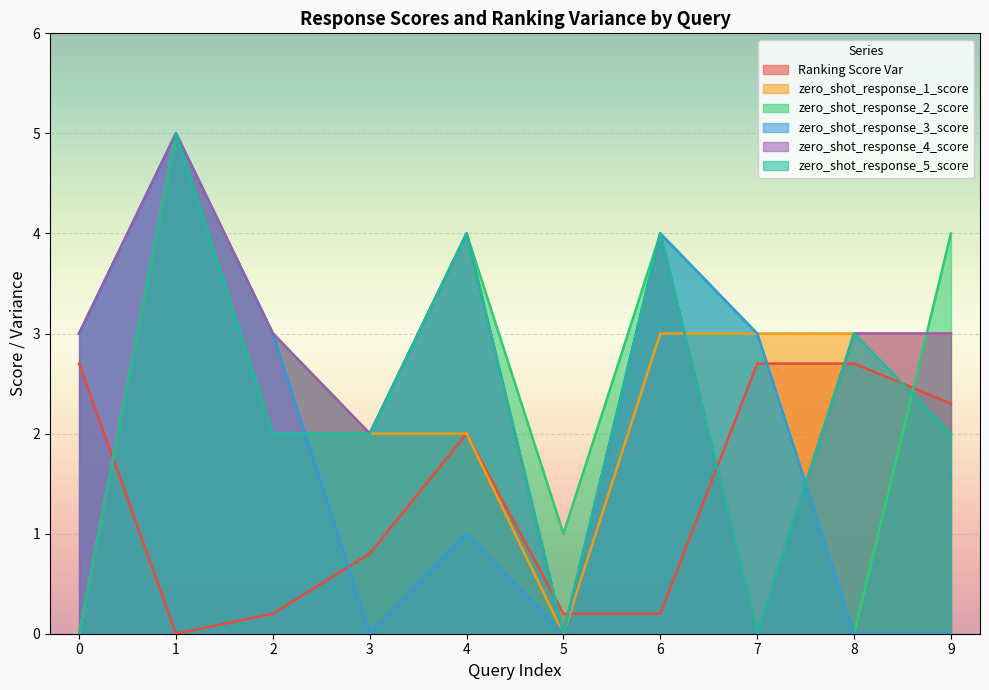

How many interior local valleys does the zero_shot_response_5_score series have?

2